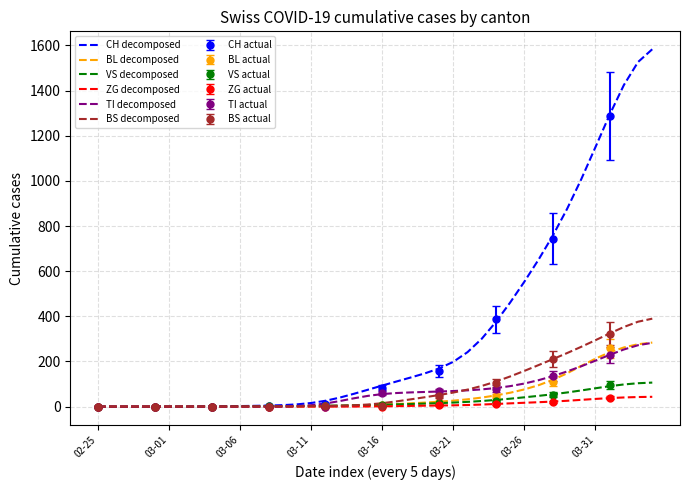

What is the total value across all series at 26?

449.2